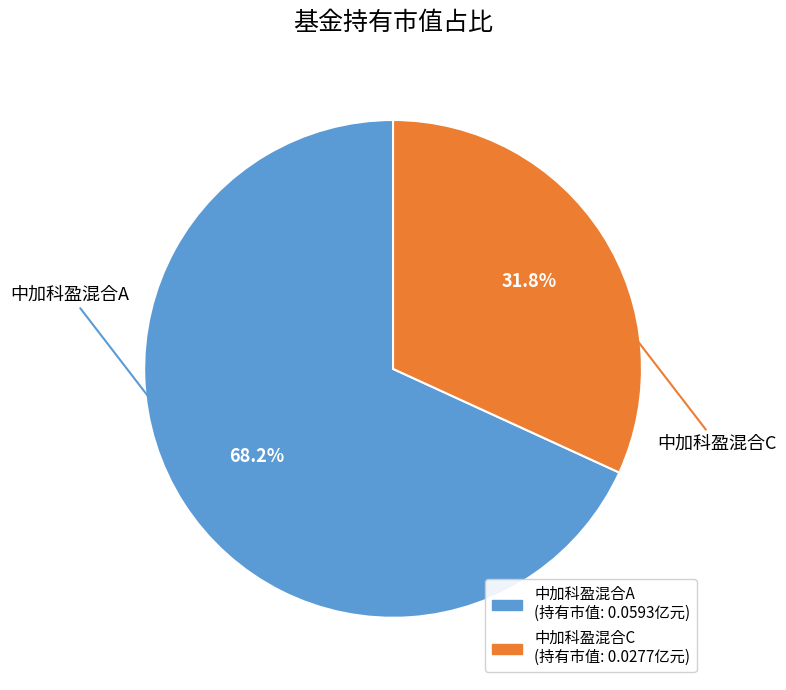

What percentage is NOT represented by 中加科盈混合A?

31.8%